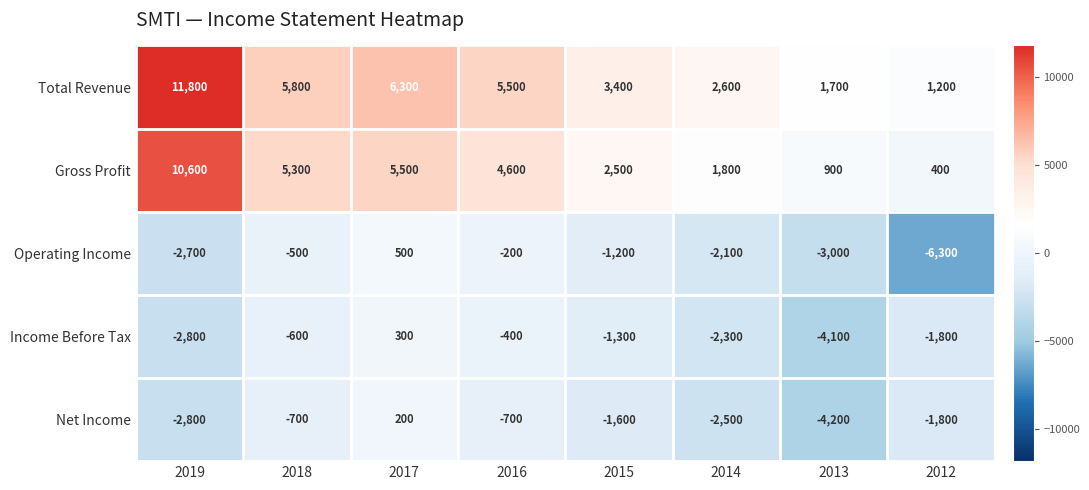

Which category has the lowest value across all series?

2012